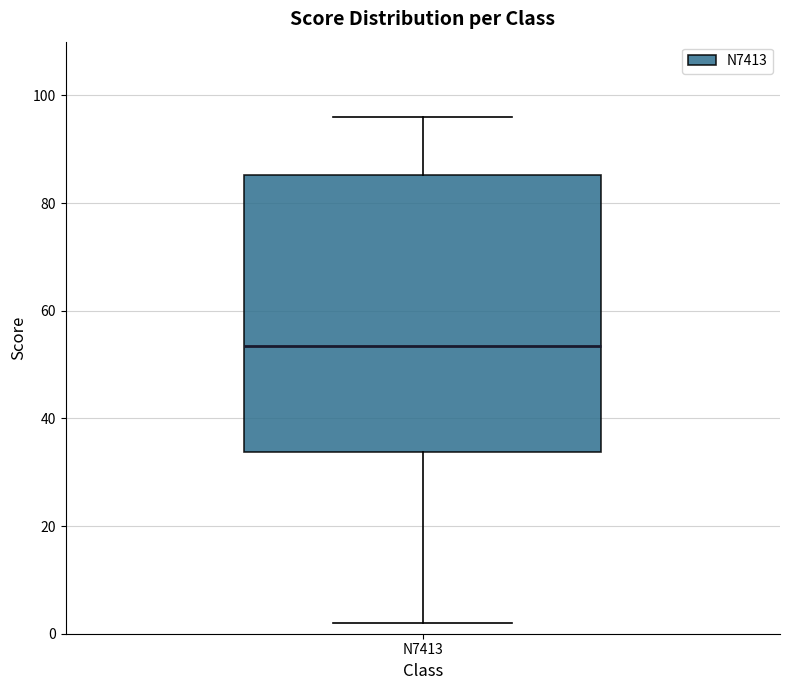

Transcribe this box plot: give where the median line is, the range the box spans, and where the two whiskers end, as read against the y-axis. The values are not printed on the chart, so give them approximately, as read against the axis.

median 54, box 34 to 86, whiskers 2 to 96